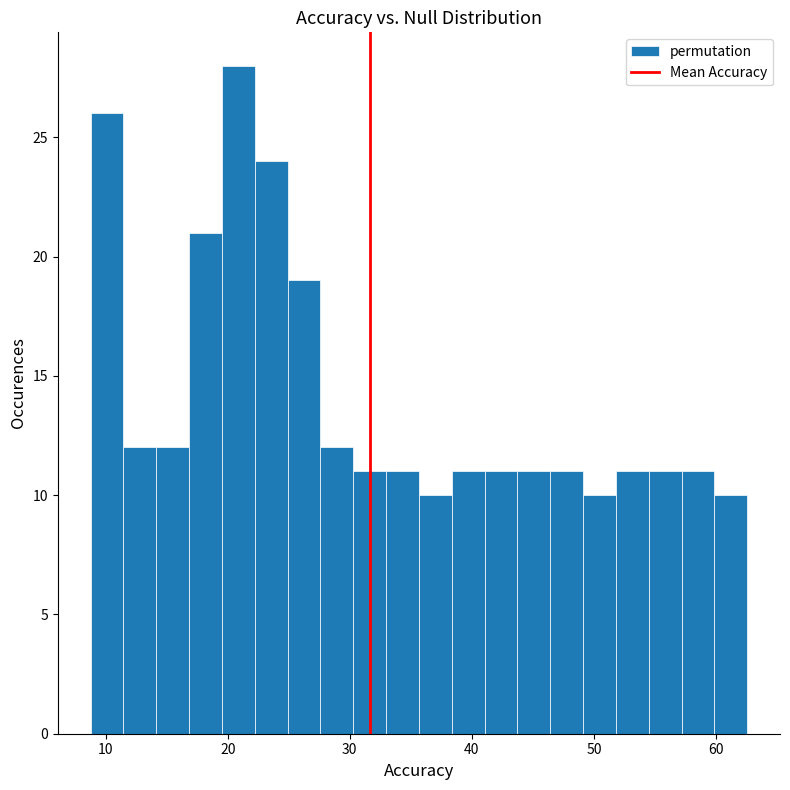

Around what value on the x-axis is the tallest bar? Give the approximate position of its centre, as read against the axis.

21